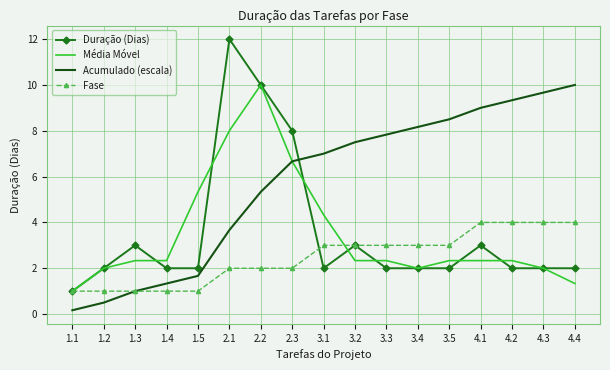

Which series has the largest total across all categories?

Acumulado (escala)